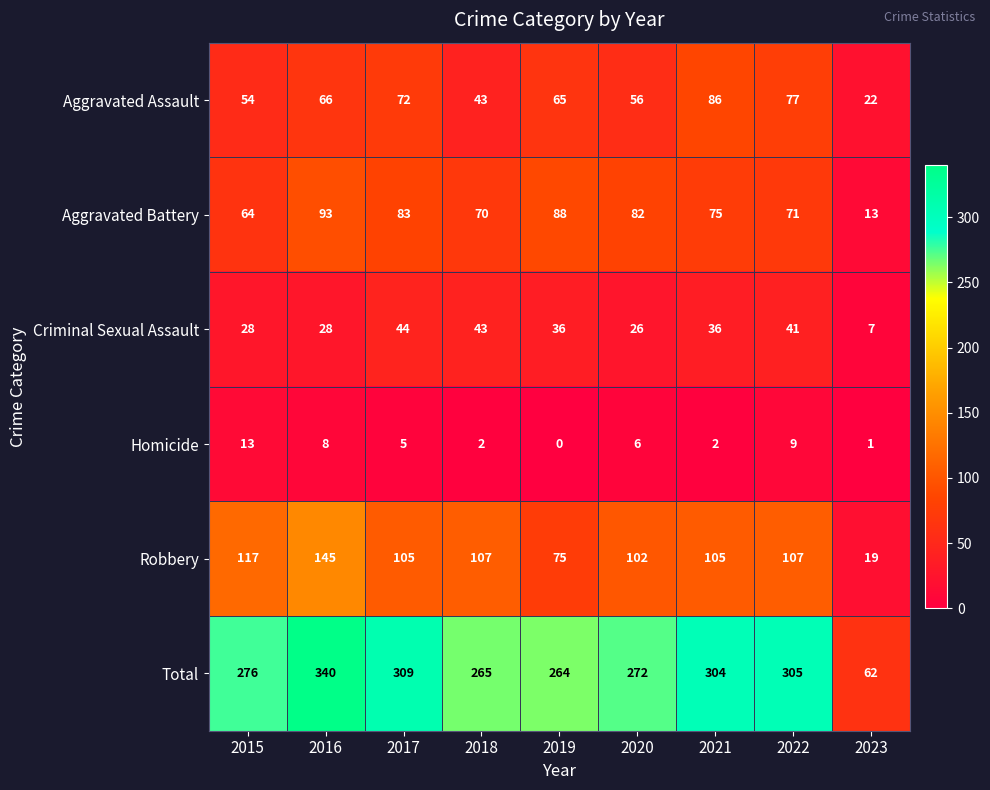

What is the average value of the Homicide series?

5